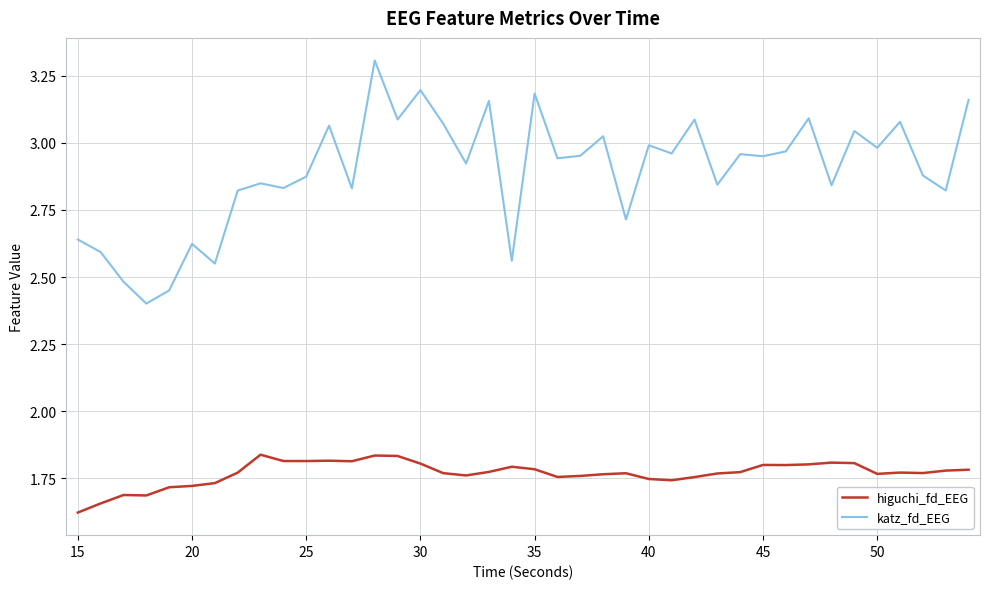

How many series are shown in this chart?

2